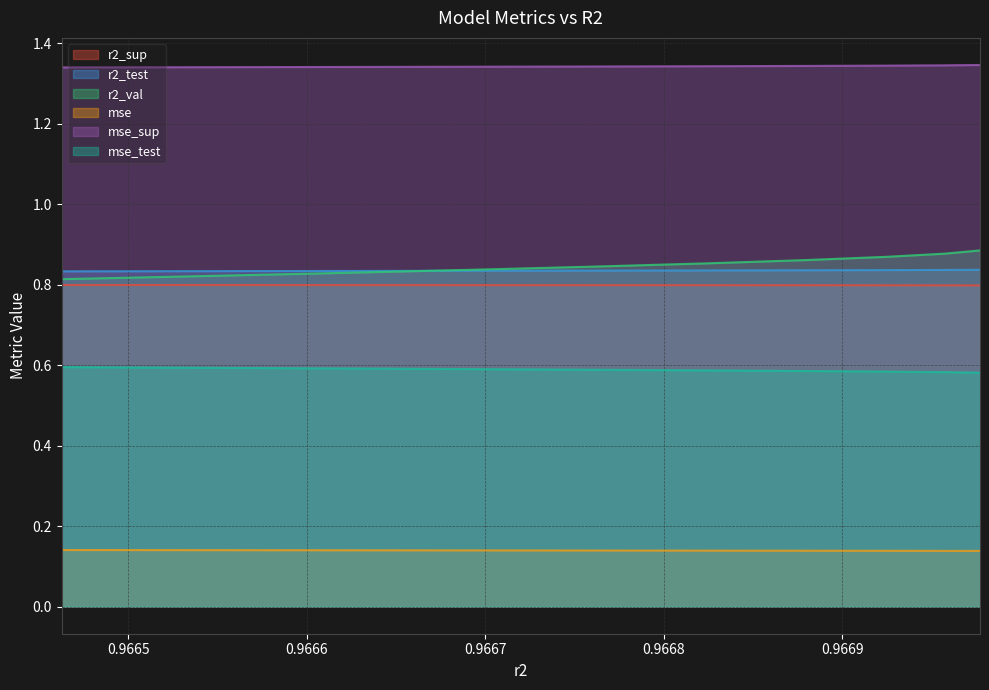

At 0.9667625981428601, list the series in order from smallest to largest.

mse, mse_test, r2_sup, r2_test, r2_val, mse_sup